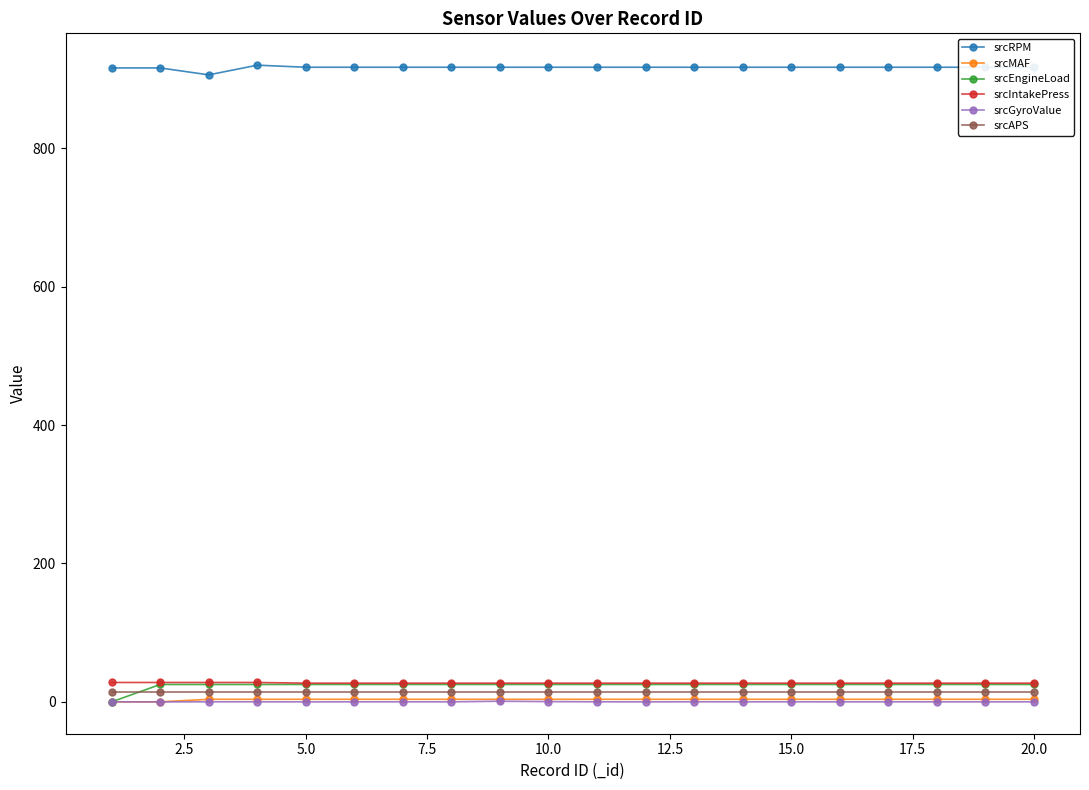

True or false: srcAPS and srcRPM intersect in this chart.

False